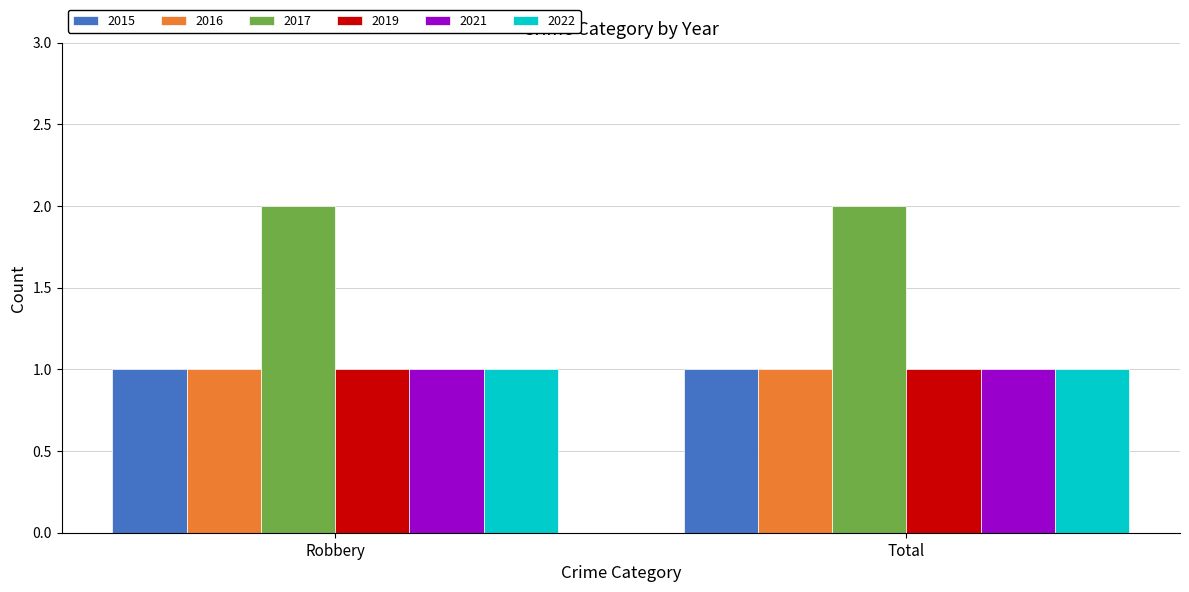

What is the sum of all 2015 values?

2